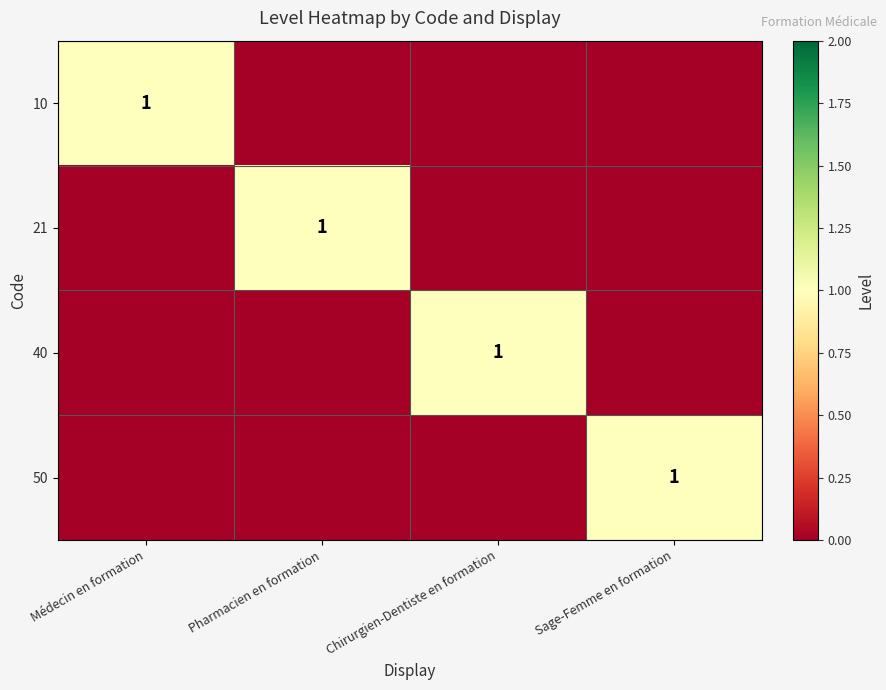

At which category is the sum across all series the highest?

Médecin en formation